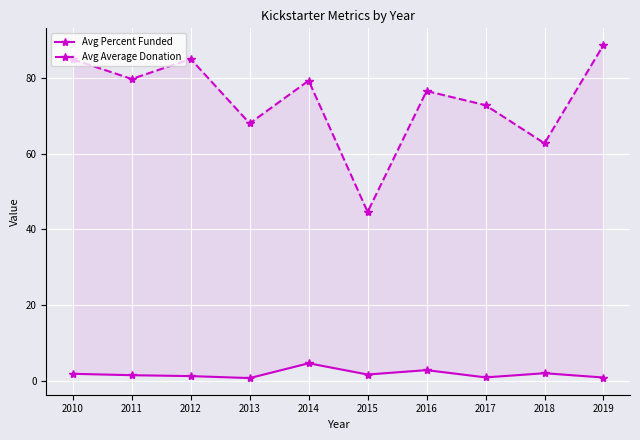

List the series in order of their overall mean, lowest first.

Avg Percent Funded, Avg Average Donation